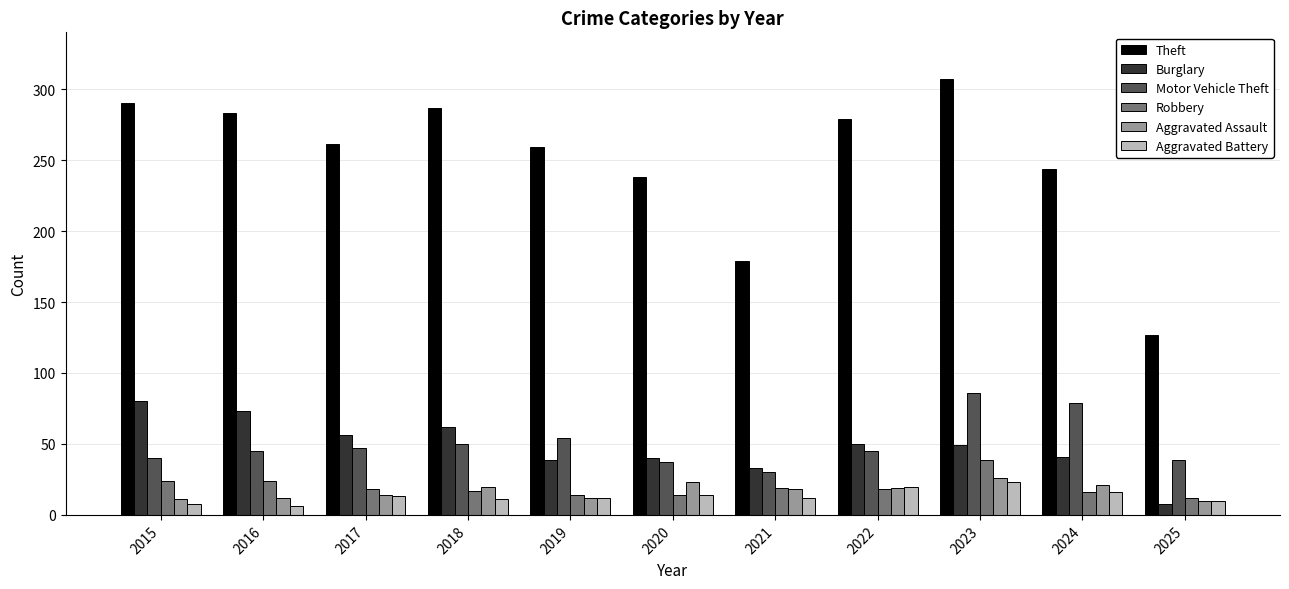

How many groups of bars are there?

11